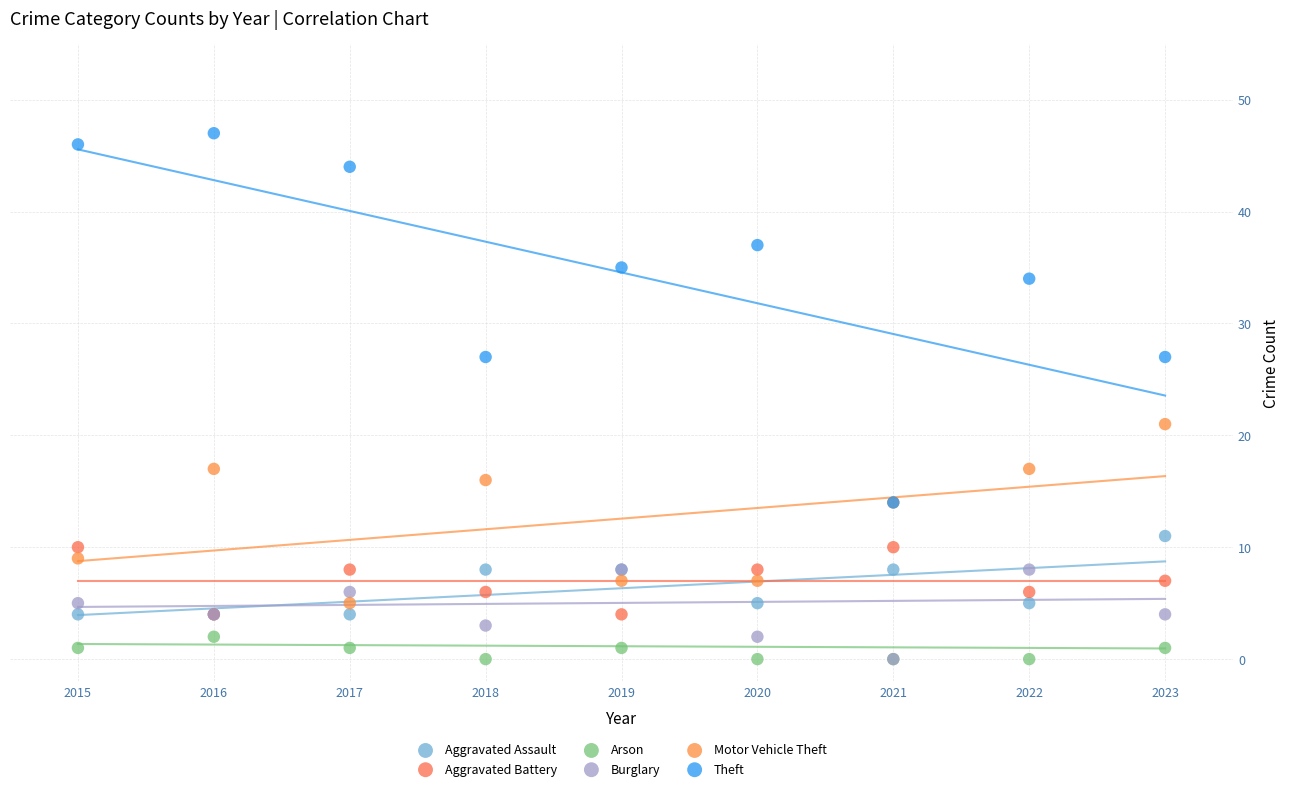

What are all the series names shown in the legend?

Aggravated Assault, Aggravated Battery, Arson, Burglary, Motor Vehicle Theft, Theft